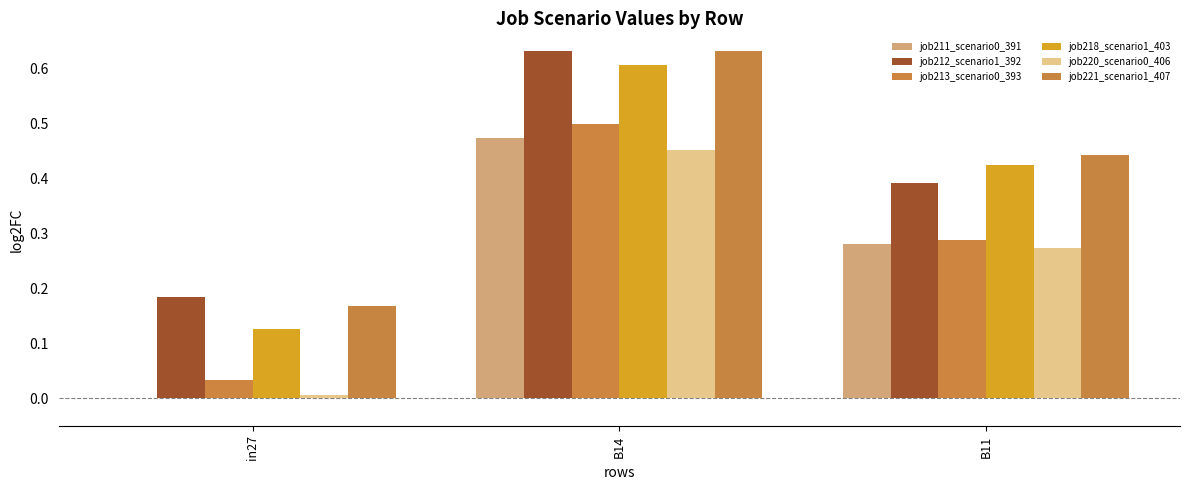

Are the bars grouped side by side (vs. stacked)?

Yes